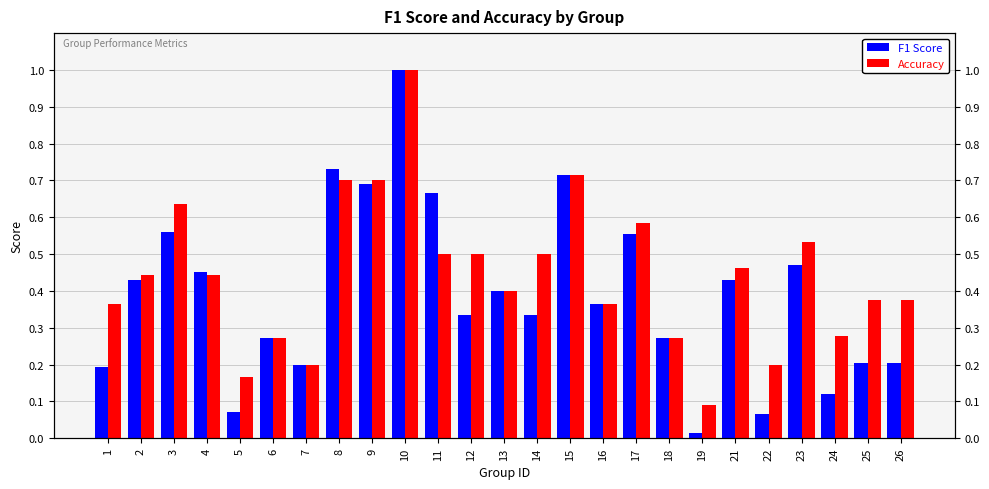

What are all the series names shown in the legend?

F1 Score, Accuracy